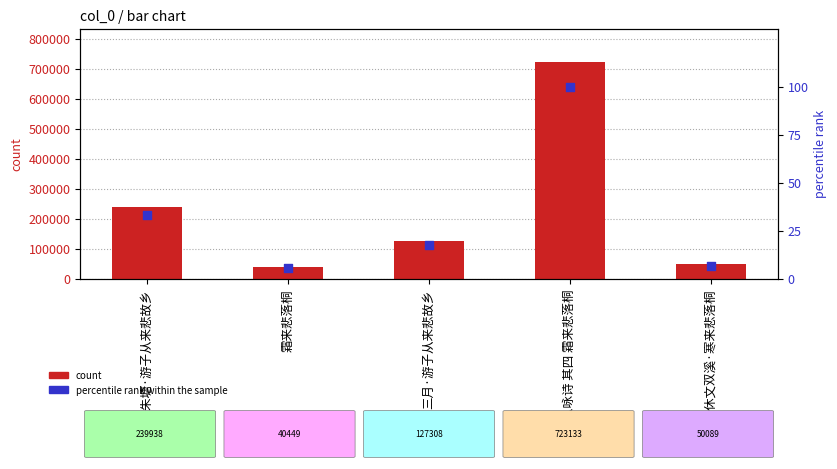

At how many categories does at least one series exceed 669998?

1